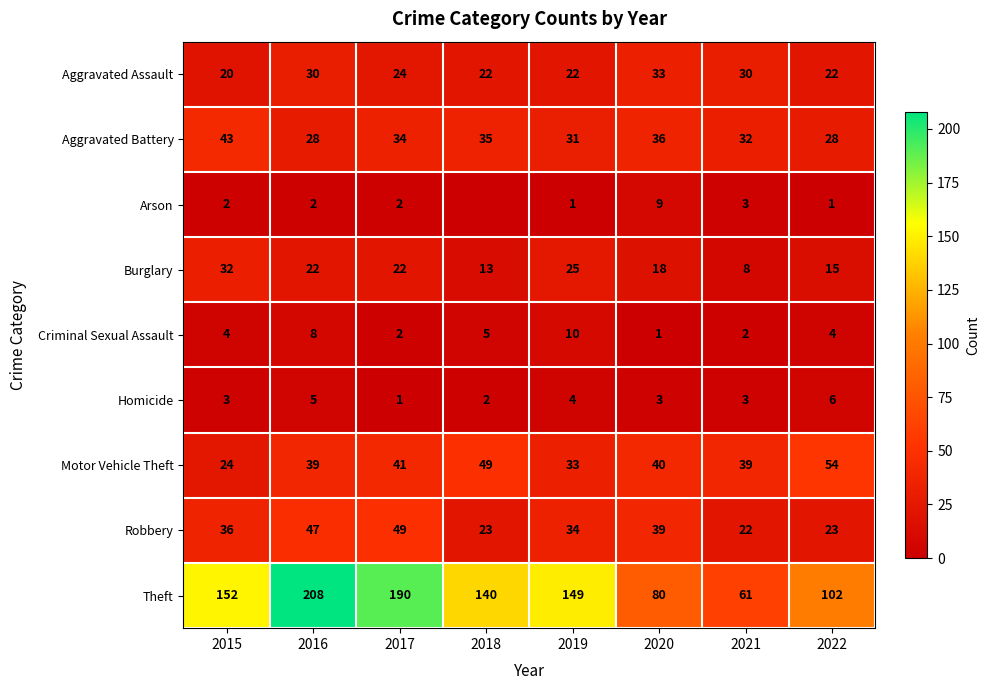

How many data points in Homicide are less than 3?

2